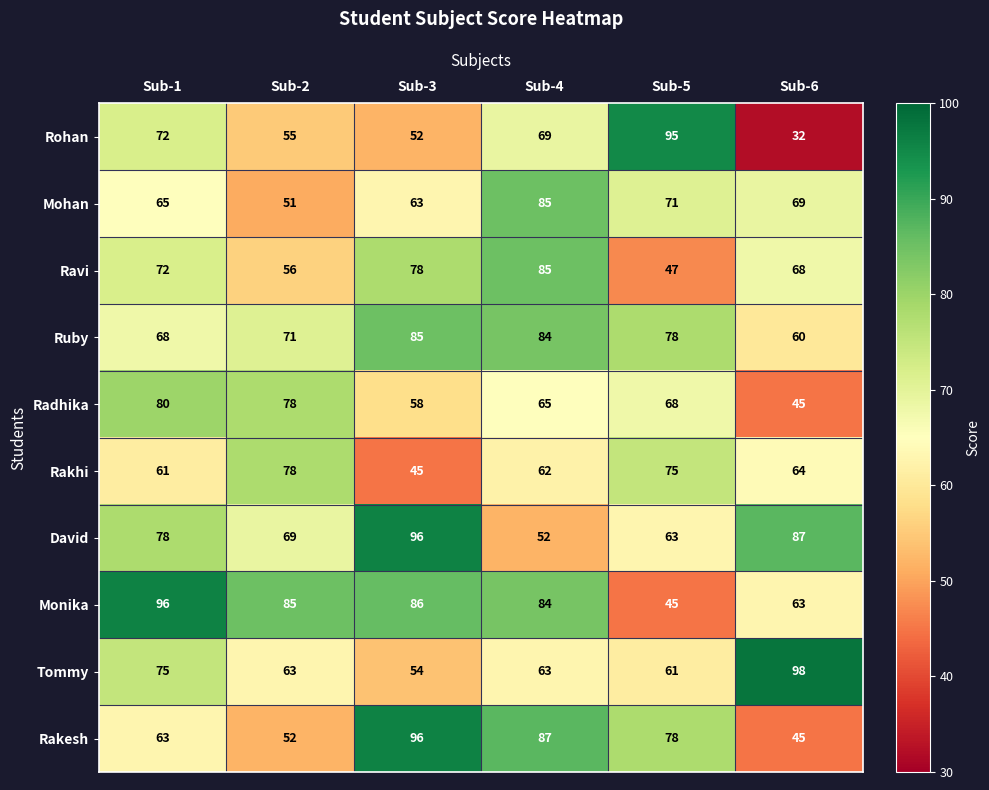

What is the sum of all Rakesh values?

421